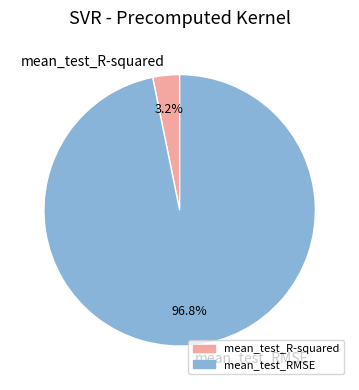

Between mean_test_RMSE and mean_test_R-squared, which is larger?

mean_test_RMSE